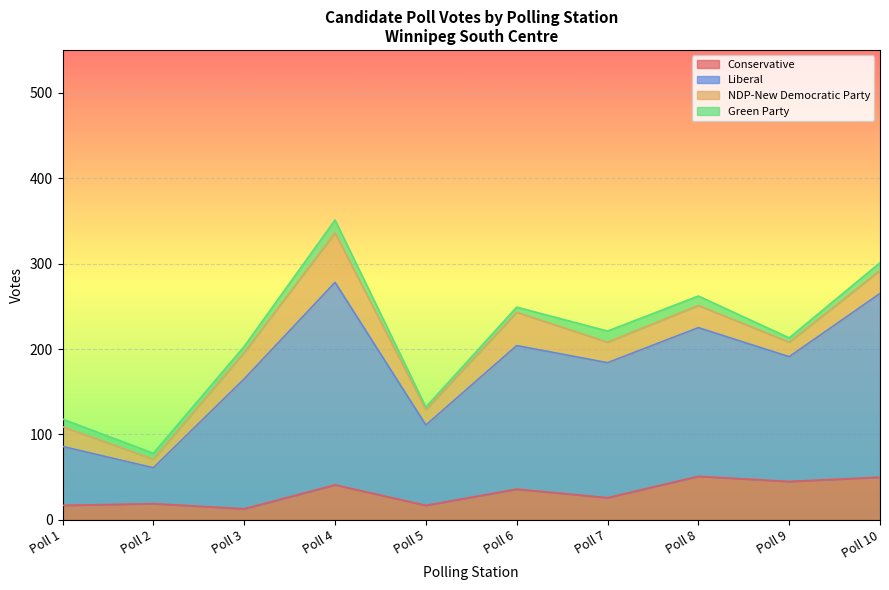

True or false: Conservative has more than 1 points higher than both neighbors.

True